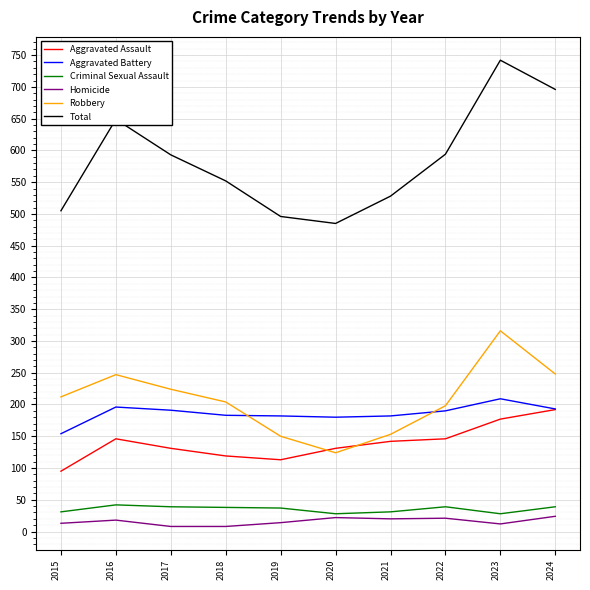

At which category does Robbery reach its first local peak?

2016